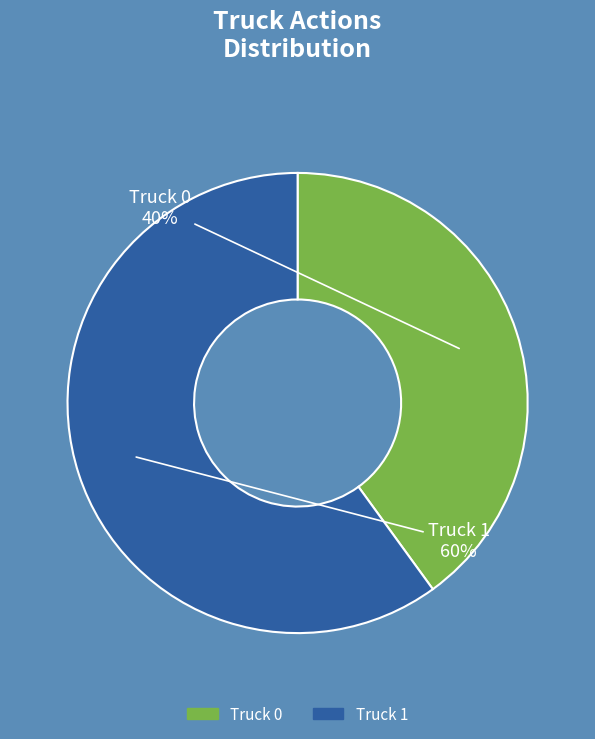

Which category has the biggest portion of the pie?

Truck 1